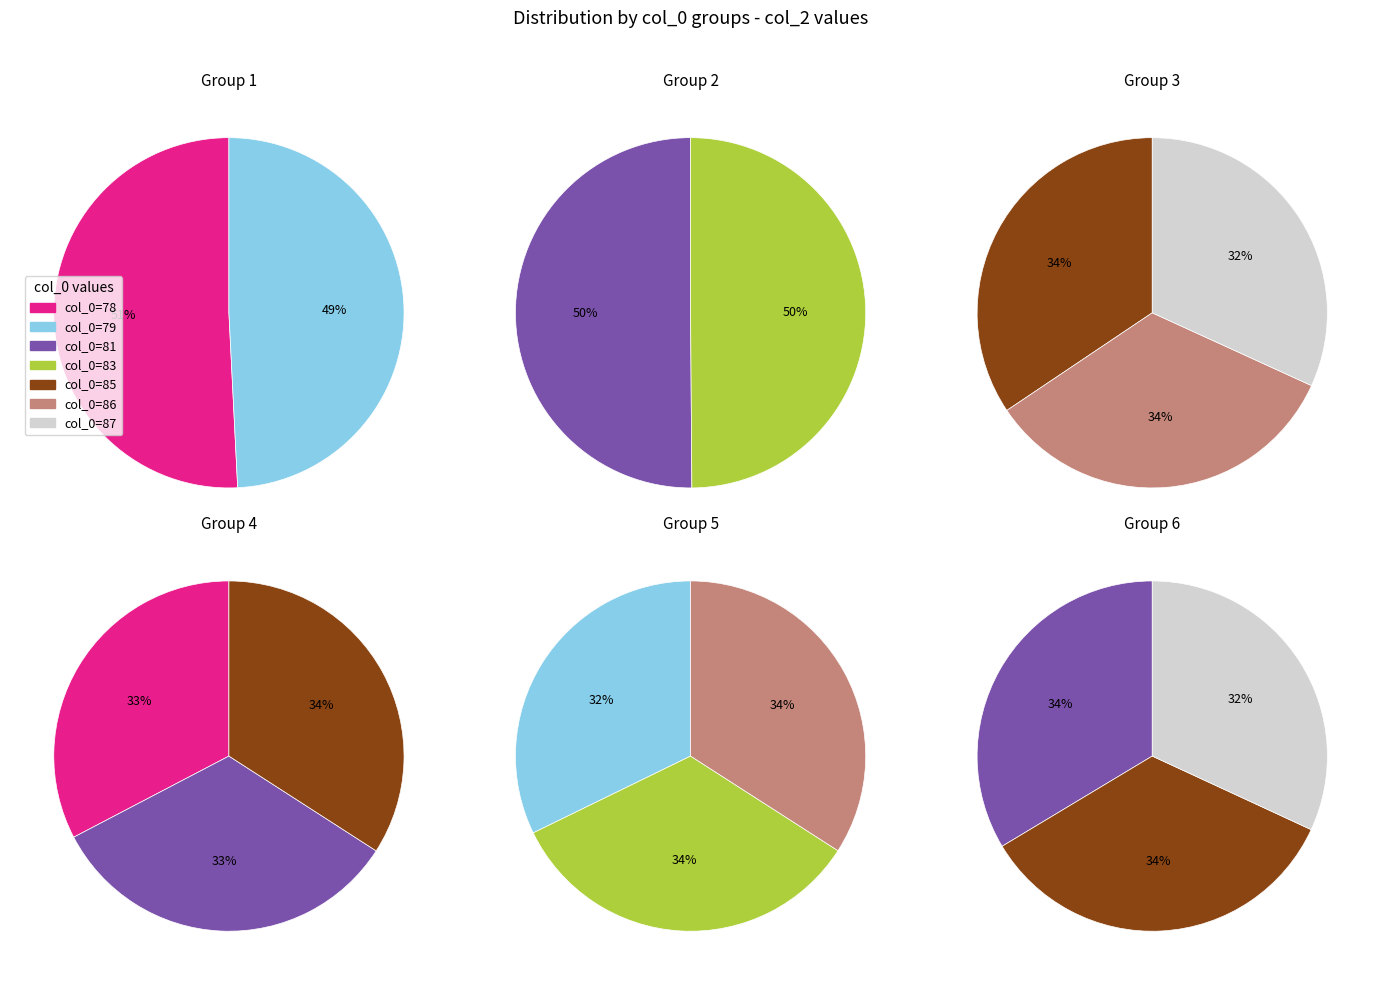

To the nearest percent, what is the difference between the largest and smallest slice percentages?

1%